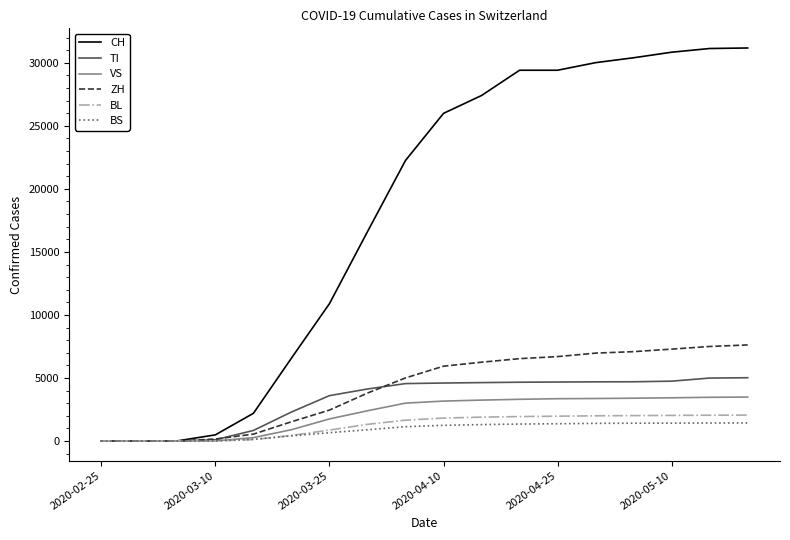

Which series has the largest range (max minus min)?

CH